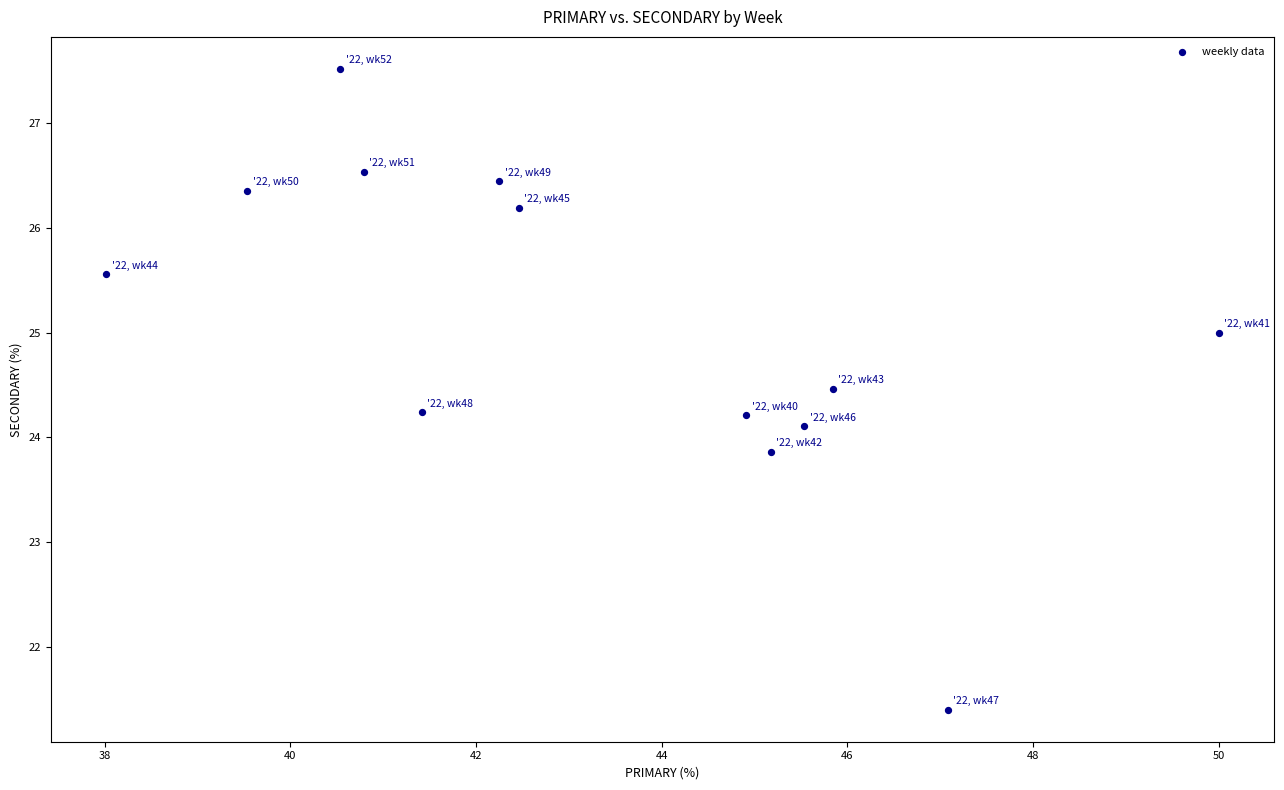

What is the range of X values (max minus min)?

12.0